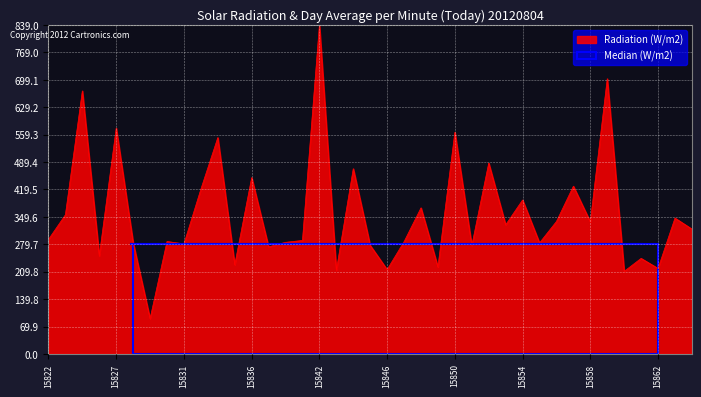

True or false: the data has more than 0 interior local peaks.

True